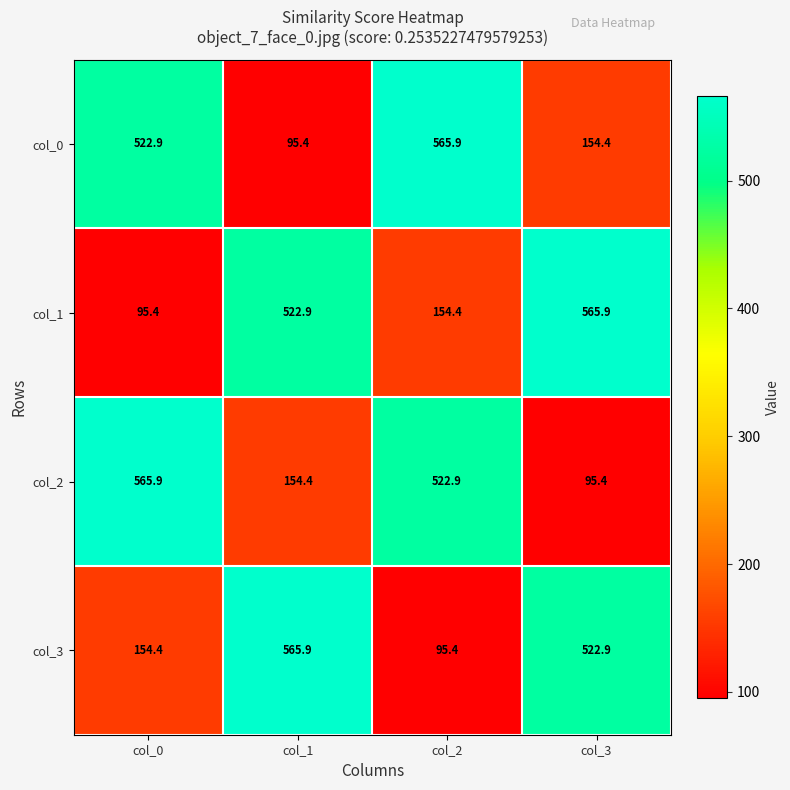

Reading right to left, list all the values displayed in this chart.

col_0: col_3=154.4	col_2=565.9	col_1=95.4	col_0=522.9
col_1: col_3=565.9	col_2=154.4	col_1=522.9	col_0=95.4
col_2: col_3=95.4	col_2=522.9	col_1=154.4	col_0=565.9
col_3: col_3=522.9	col_2=95.4	col_1=565.9	col_0=154.4